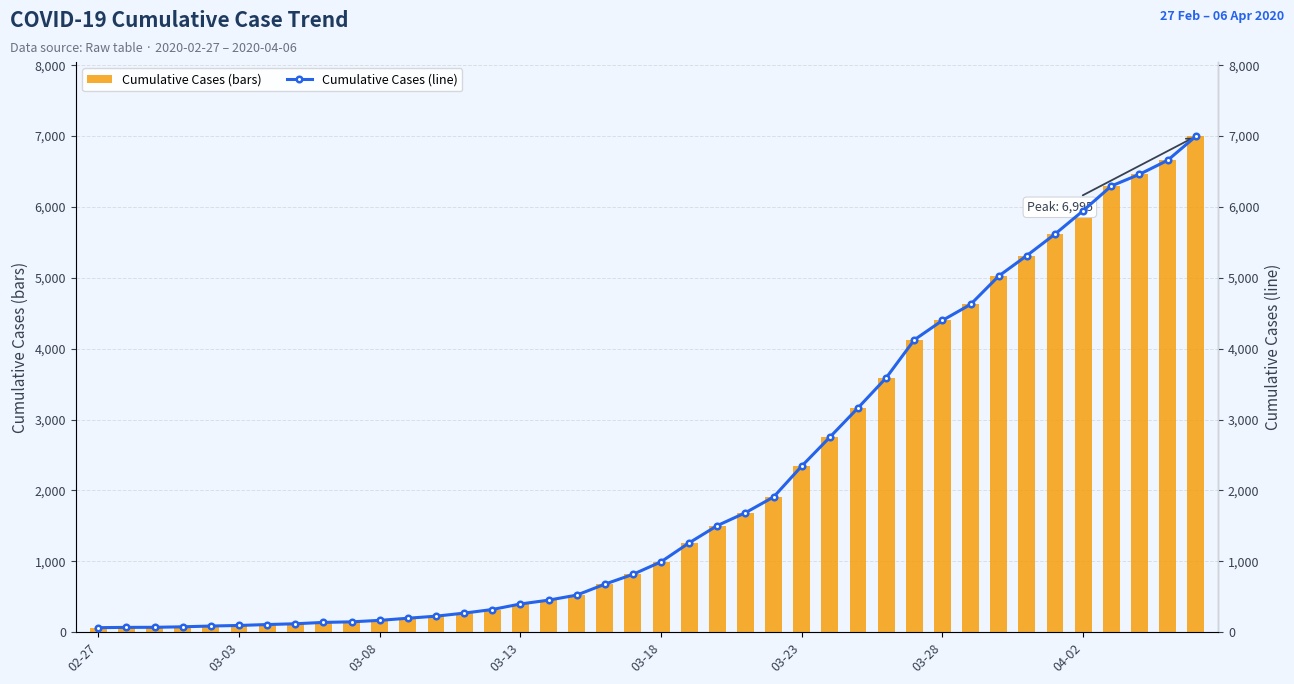

What is the greatest value displayed?

6995